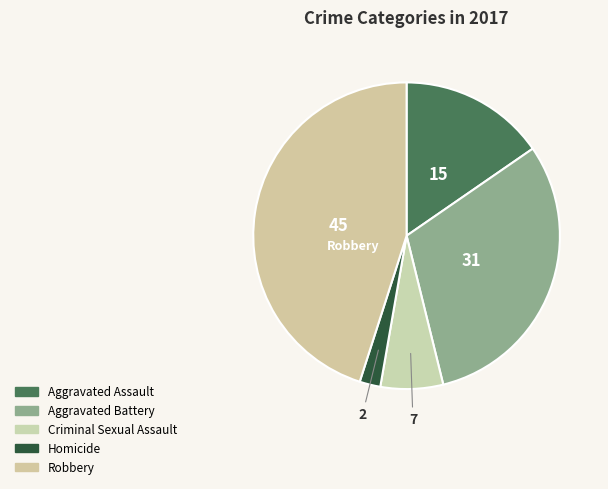

Which slice is the largest?

Robbery